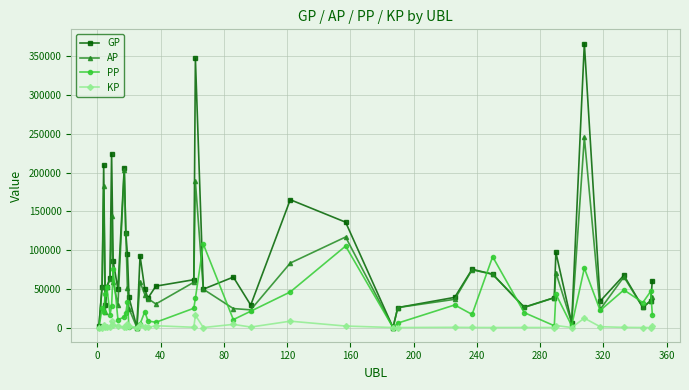

What is the value of the PP point at the 36th from the left?

21965.0